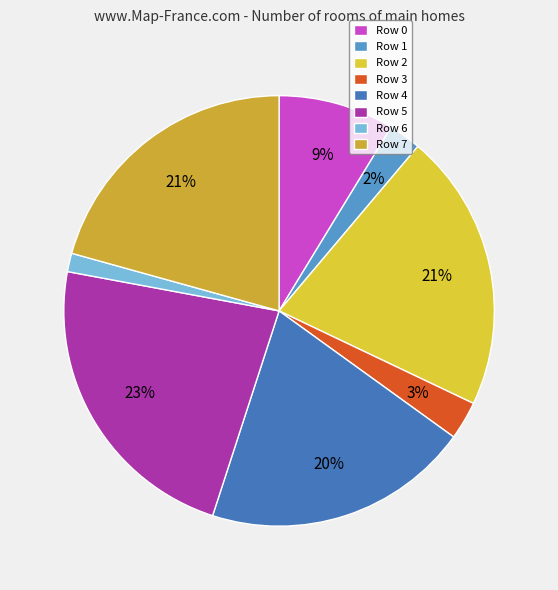

Combined, do Row 7 and Row 0 account for over 50%?

No